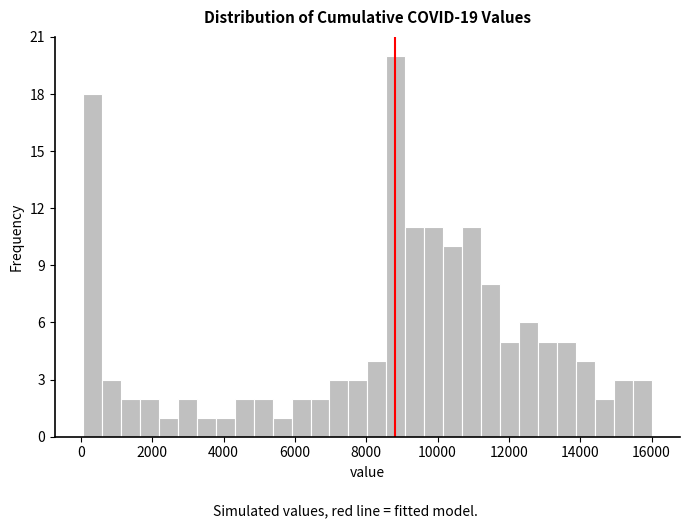

Read against the x-axis, roughly where is the centre of the tallest bar?

8800